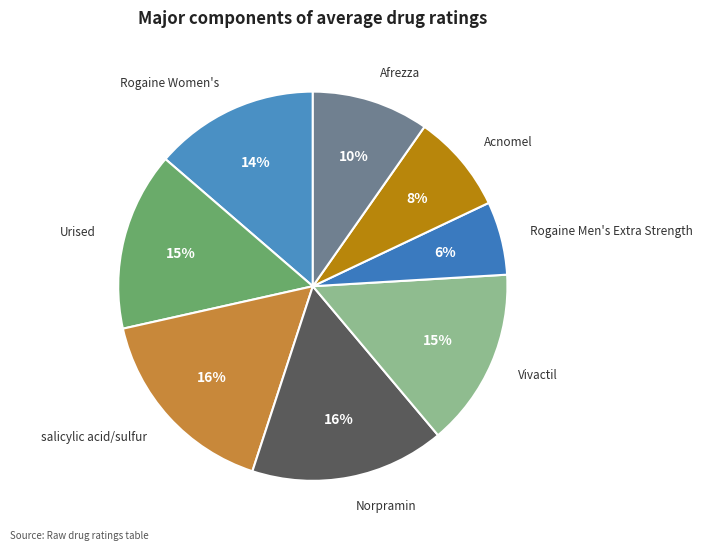

Which slice is the smallest?

Rogaine Men's Extra Strength